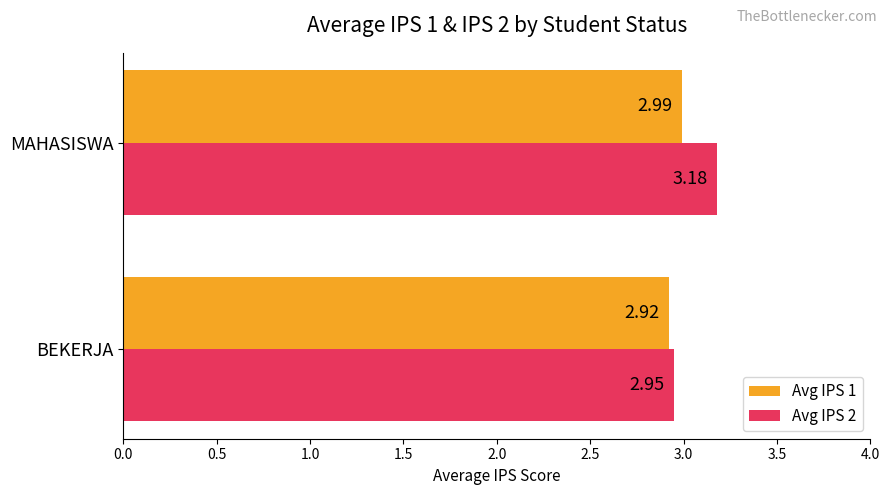

At which category does the chart reach its peak across all series?

MAHASISWA